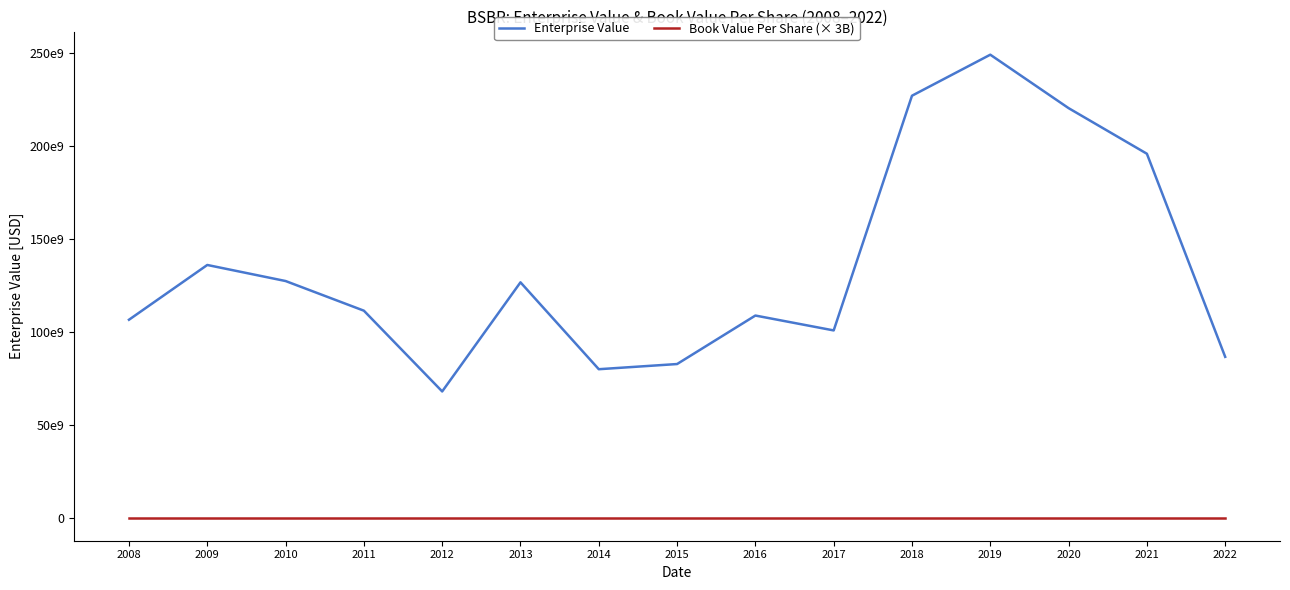

What are all the series names shown in the legend?

Enterprise Value, Book Value Per Share (× 3B)